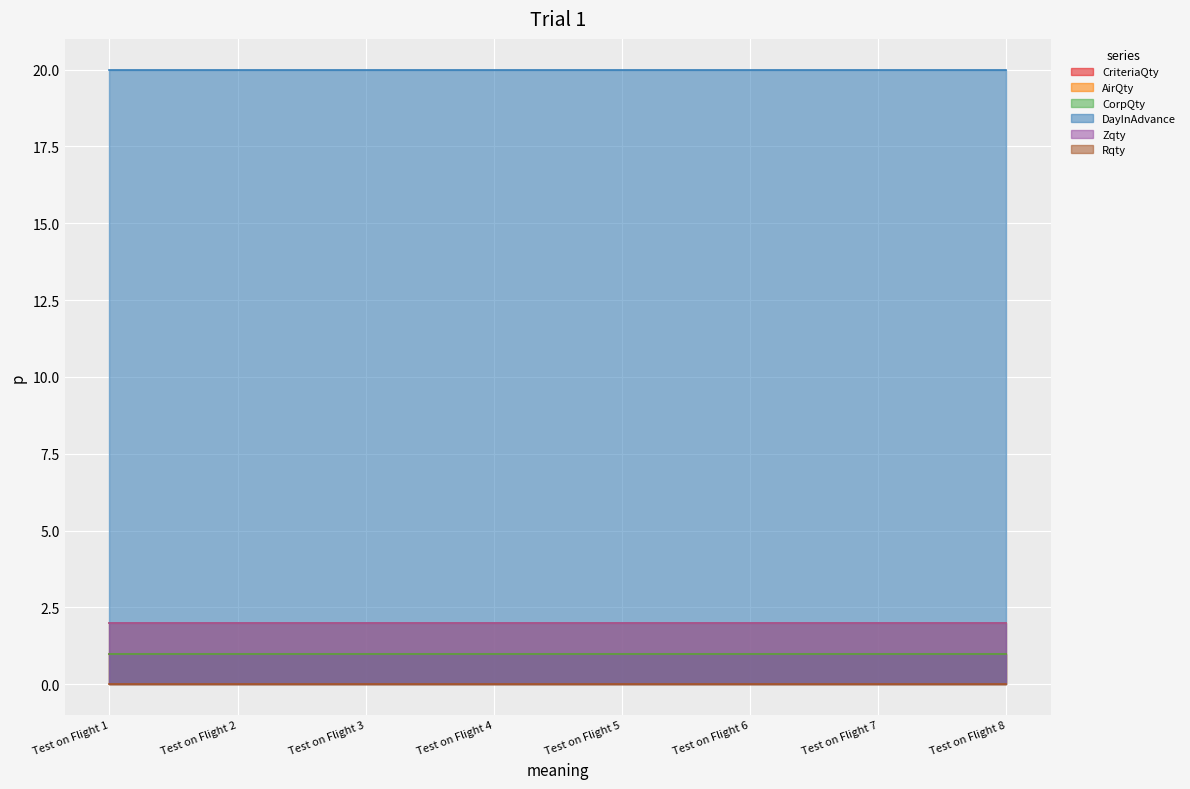

True or false: Zqty has a value of 3 at Test on Flight 7.

False